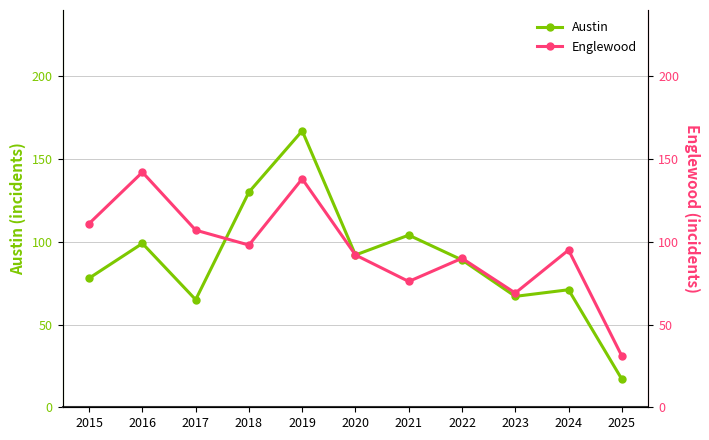

True or false: Englewood has a value of 56 at 2017.

False